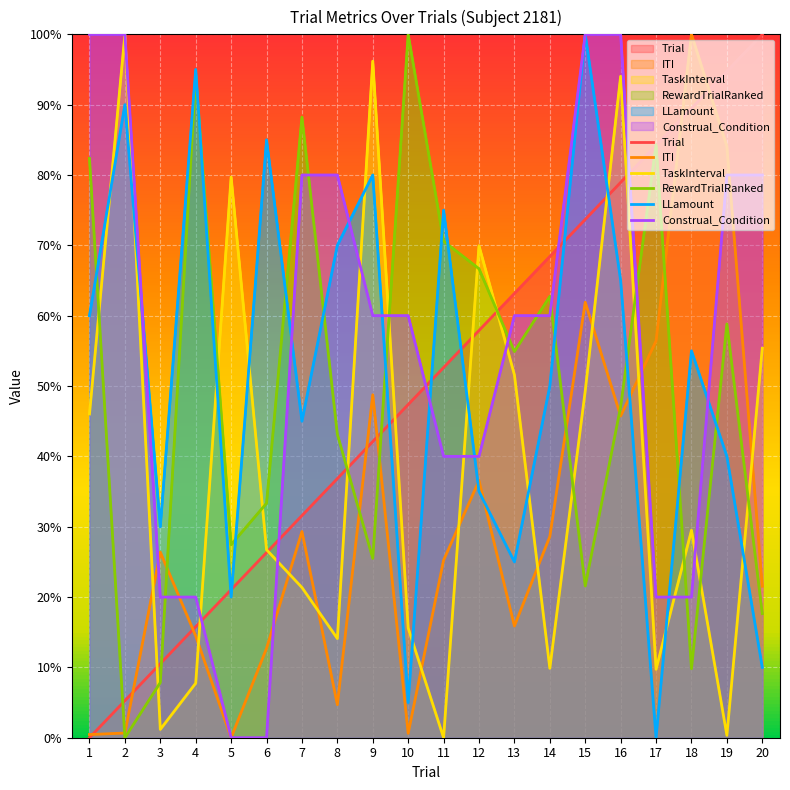

Count the number of data series in this chart.

6